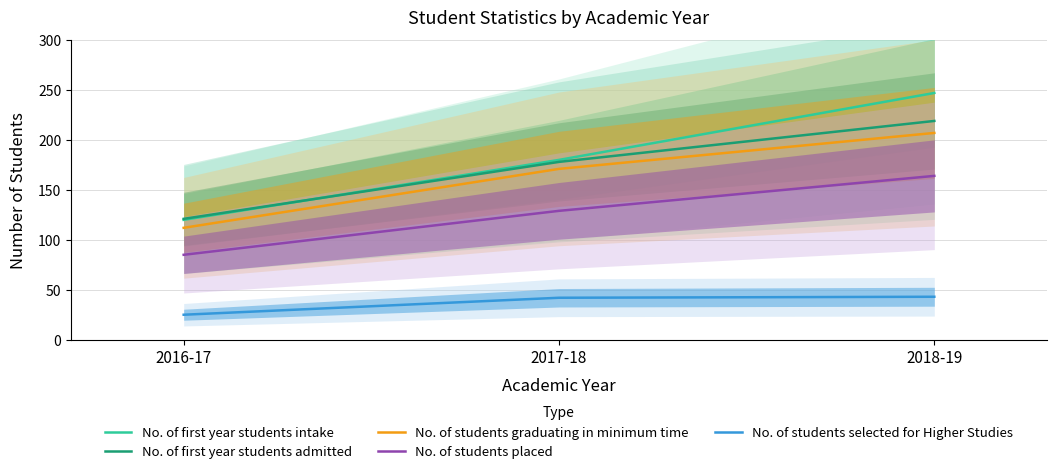

Which series changed the most between 2016-17 and 2018-19?

No. of first year students intake